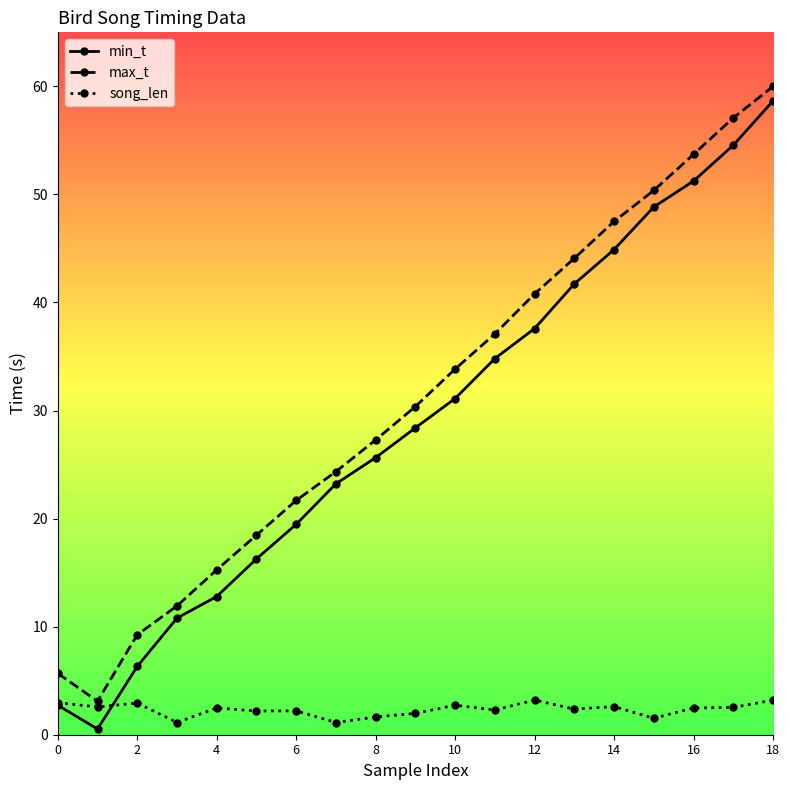

How many interior local valleys does the max_t series have?

1